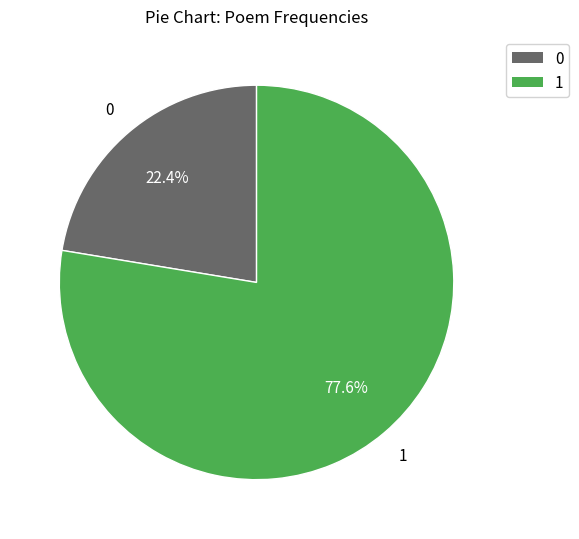

Does any single category account for the majority?

Yes